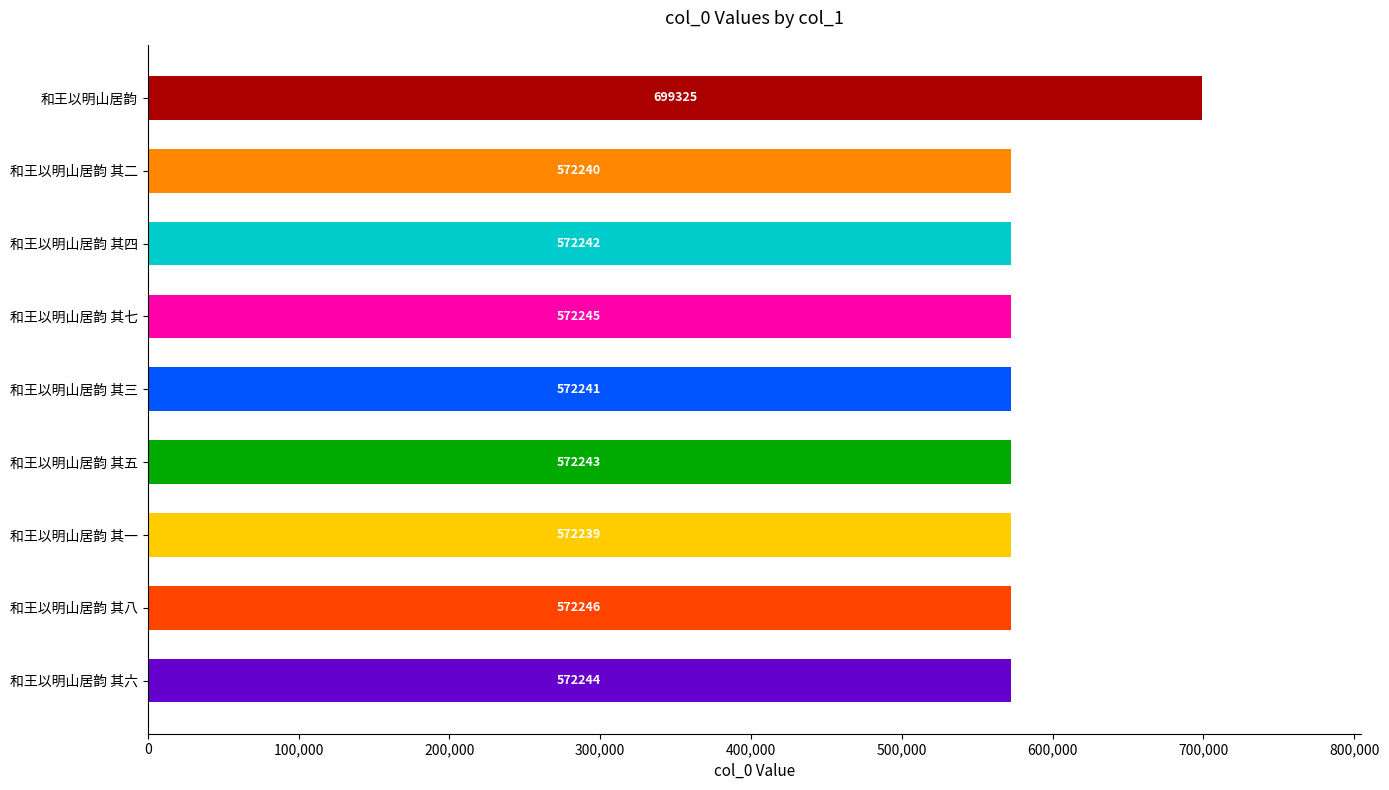

Where is the data nearest to the value 635782?

和王以明山居韵 其八